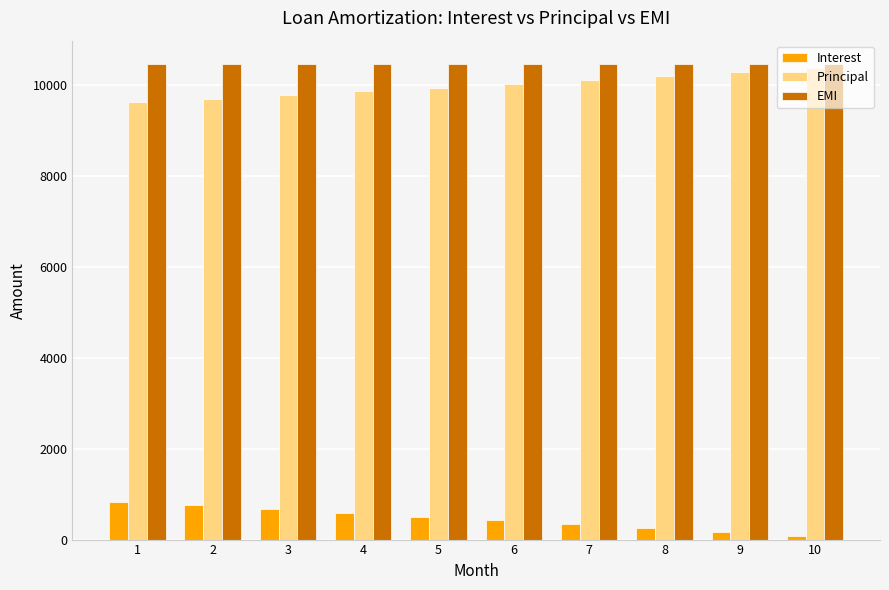

What is the average value of the EMI series?

10464.0